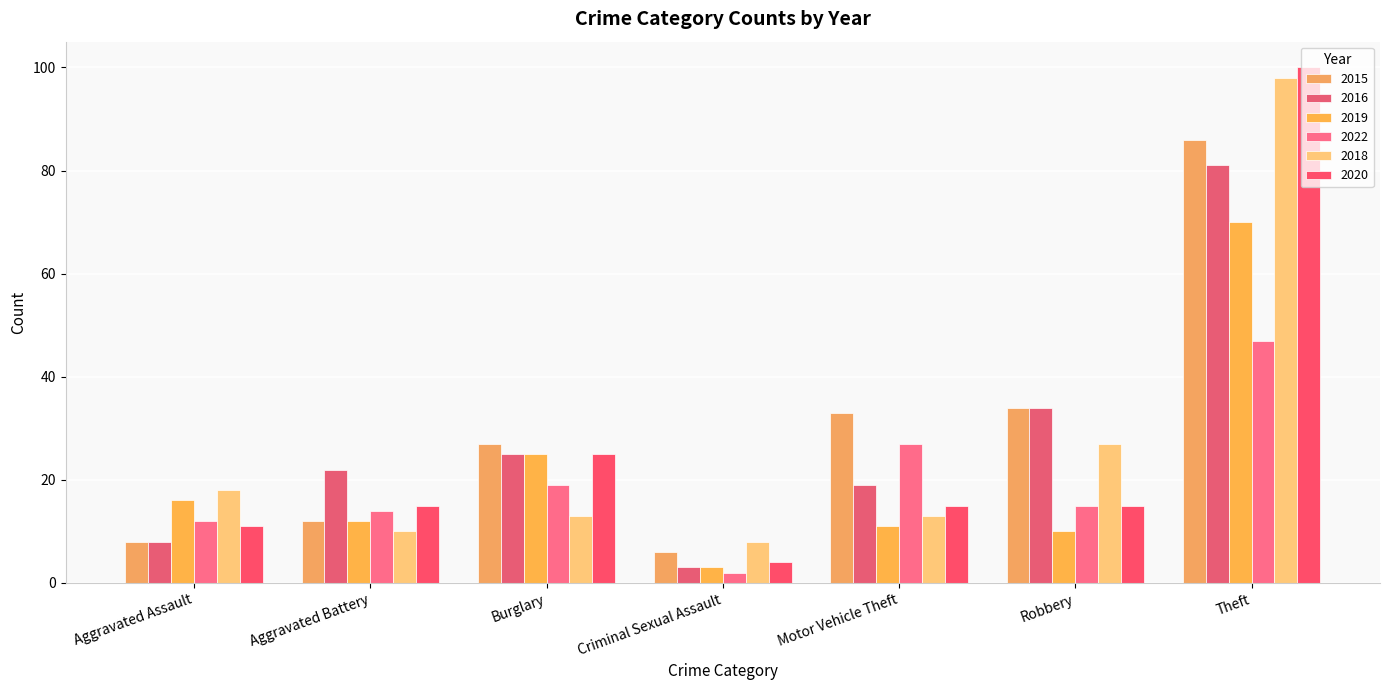

Rank the series at Aggravated Battery from lowest to highest value.

2018, 2015, 2019, 2022, 2020, 2016